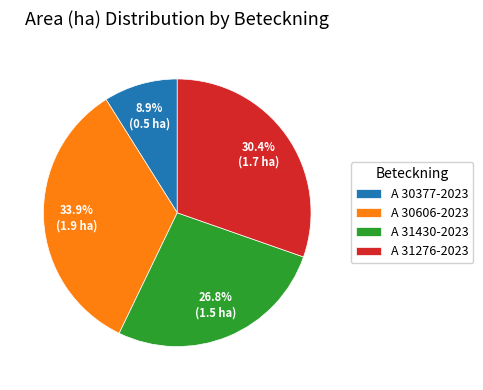

How many slices are in this pie chart?

4